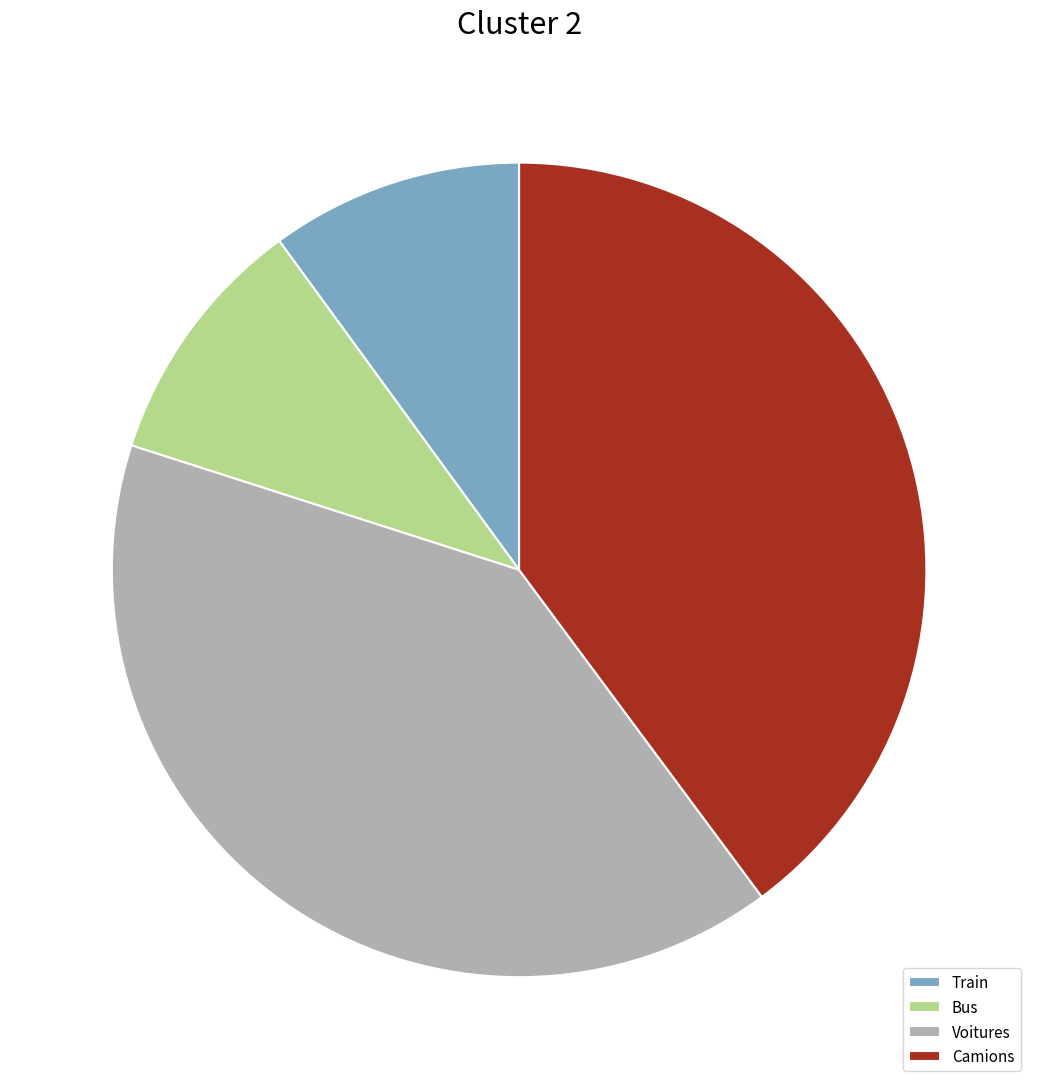

Which has a higher value, Train or Voitures?

Voitures